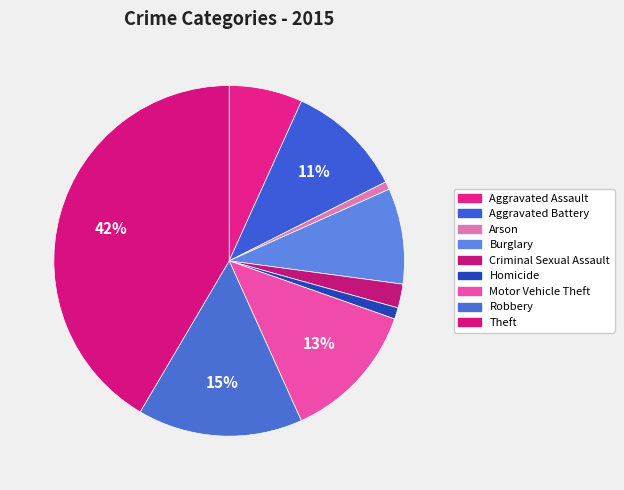

Does any single category account for the majority?

No